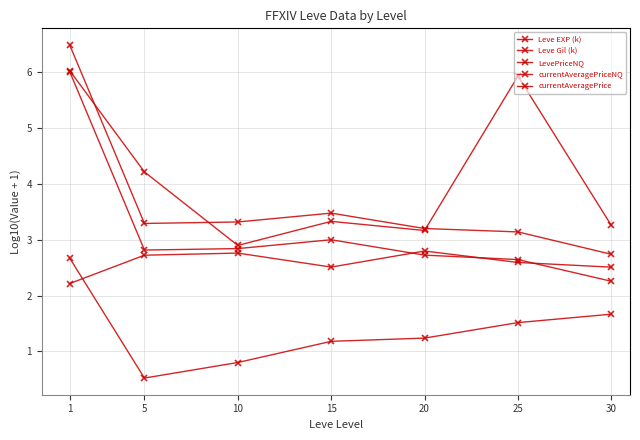

How many data points in LevePriceNQ are less than 3?

1